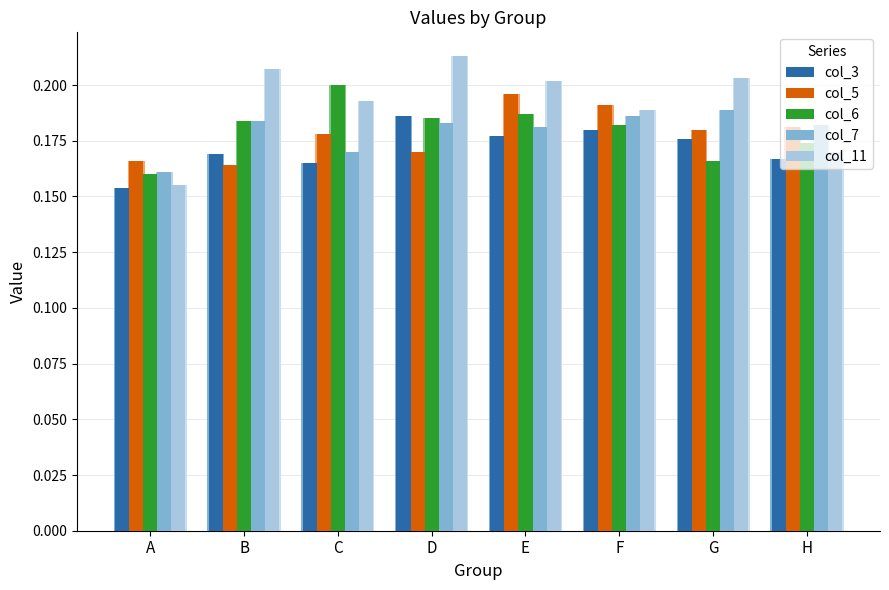

What are all the series names shown in the legend?

col_3, col_5, col_6, col_7, col_11